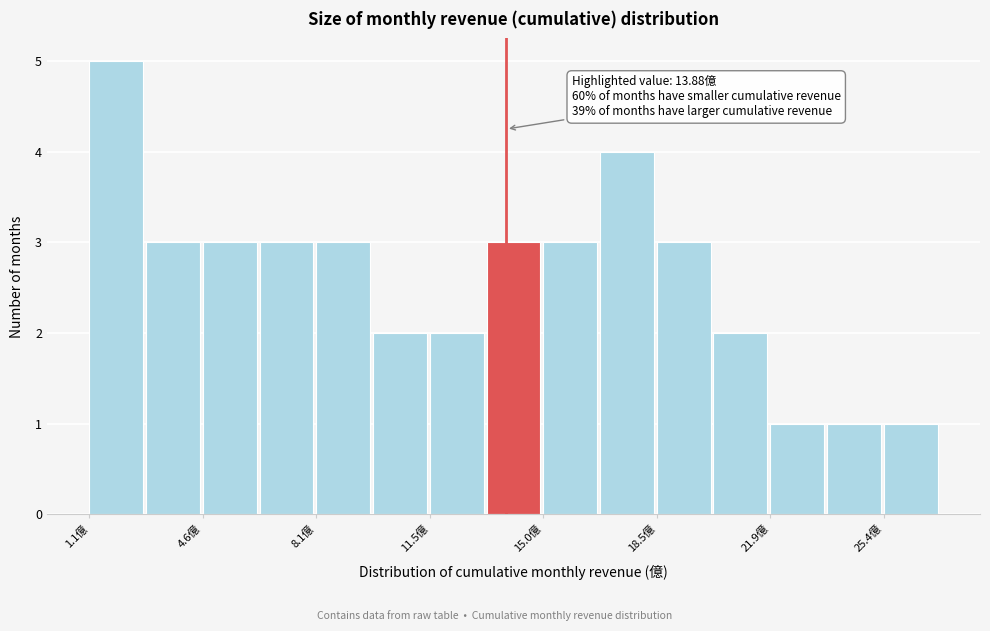

Around what value on the x-axis is the tallest bar? Give the approximate position of its centre, as read against the axis.

2.0